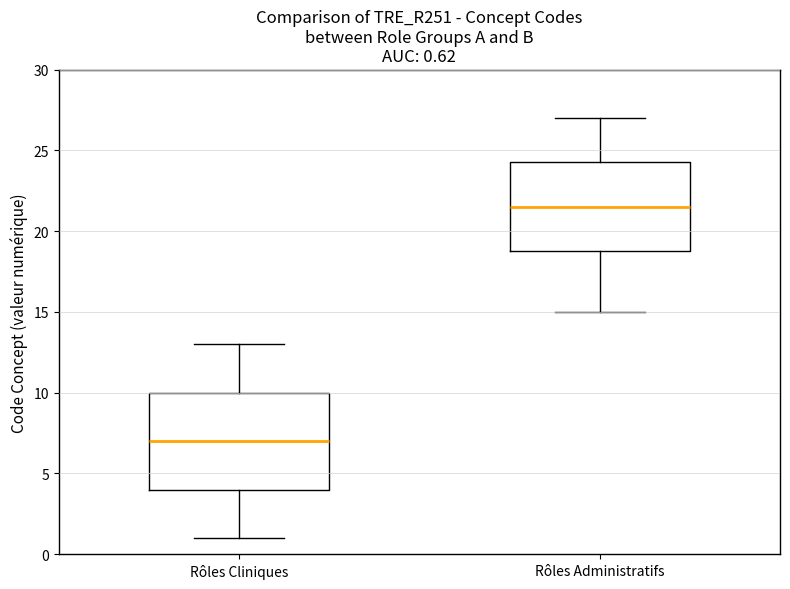

Which box is the tallest, from its lower edge to its upper edge?

Rôles Cliniques